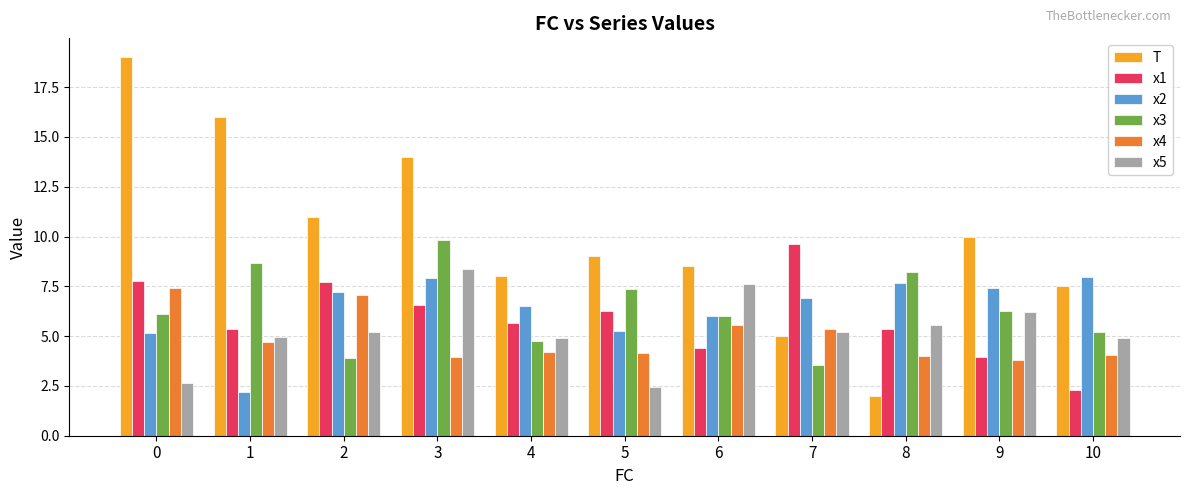

What is the minimum value for x4?

3.8